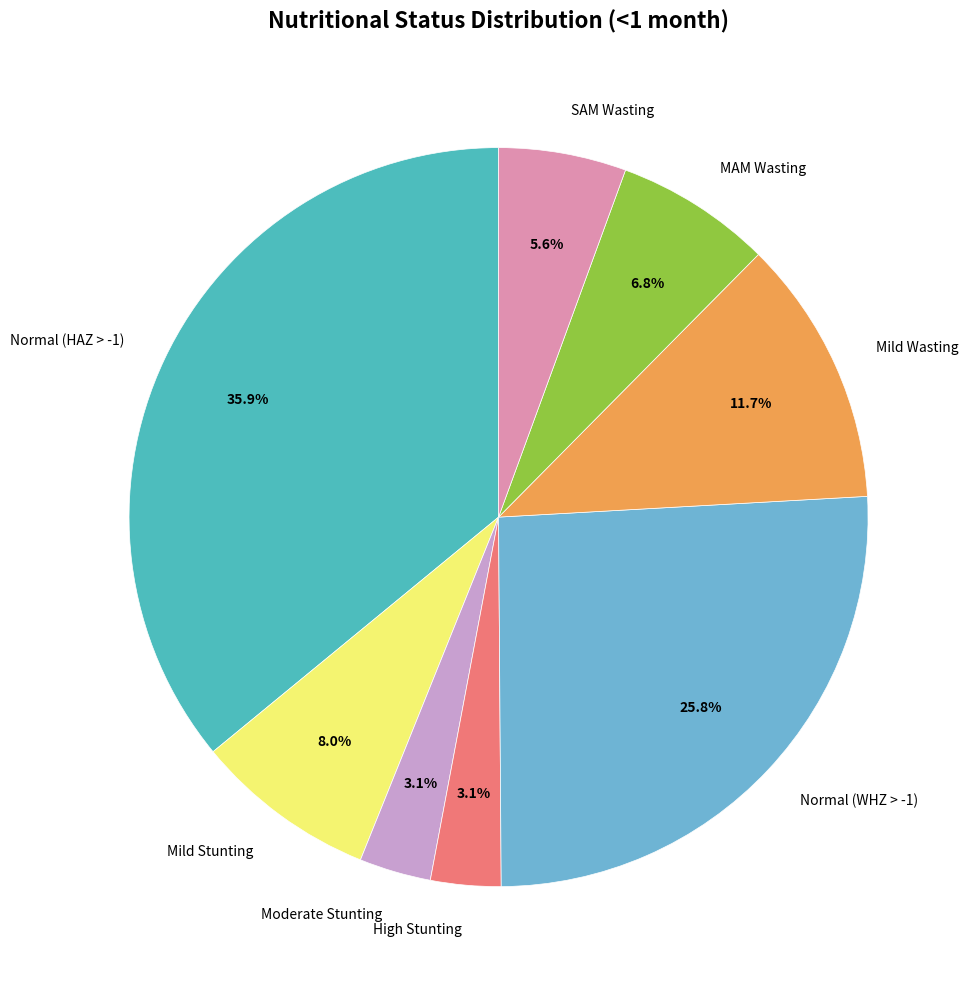

To the nearest percent, what portion does SAM Wasting represent?

6%